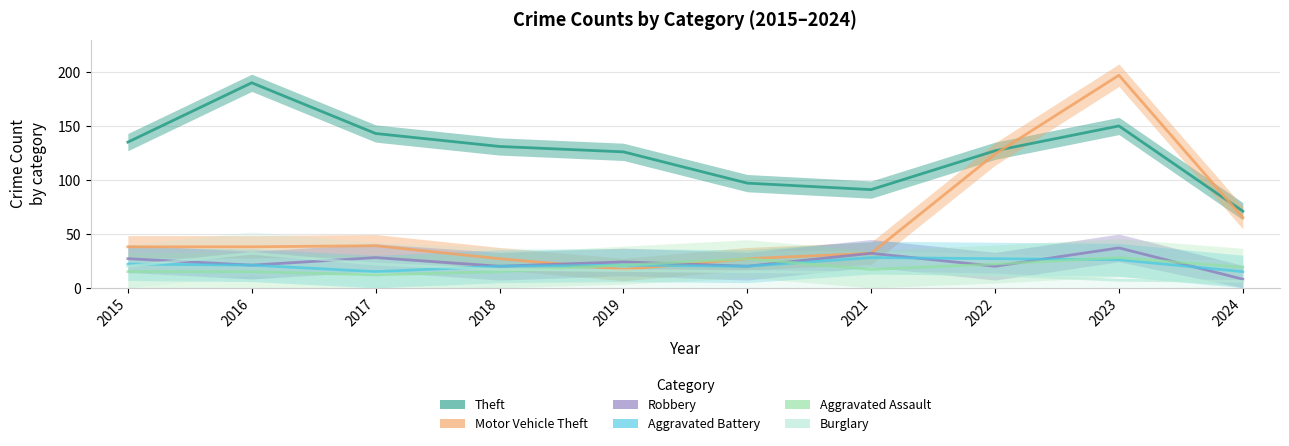

Rank the series by their maximum value, from lowest to highest.

Aggravated Battery, Aggravated Assault, Burglary, Robbery, Theft, Motor Vehicle Theft